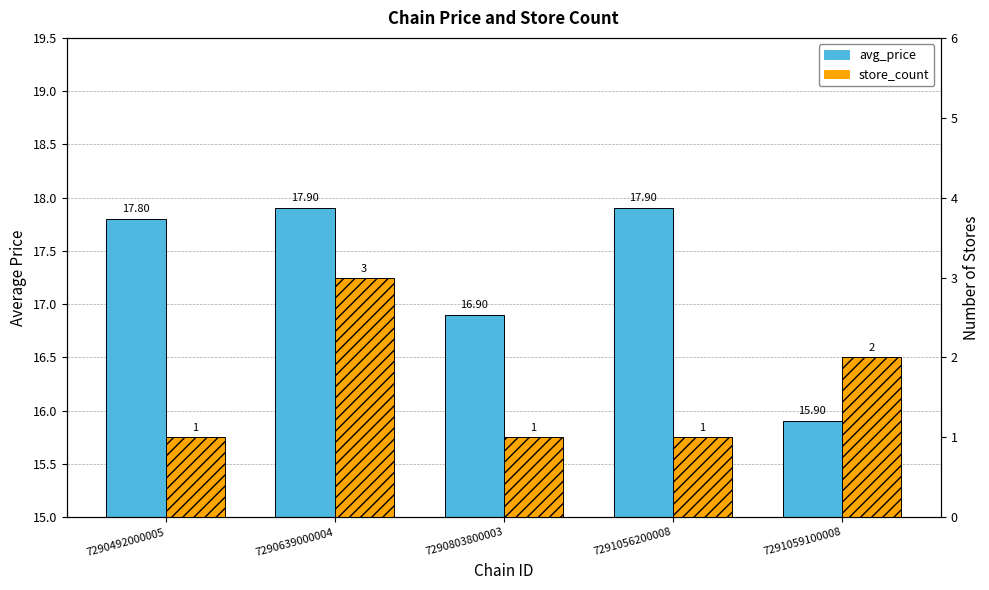

What is the average value of the avg_price series?

17.3